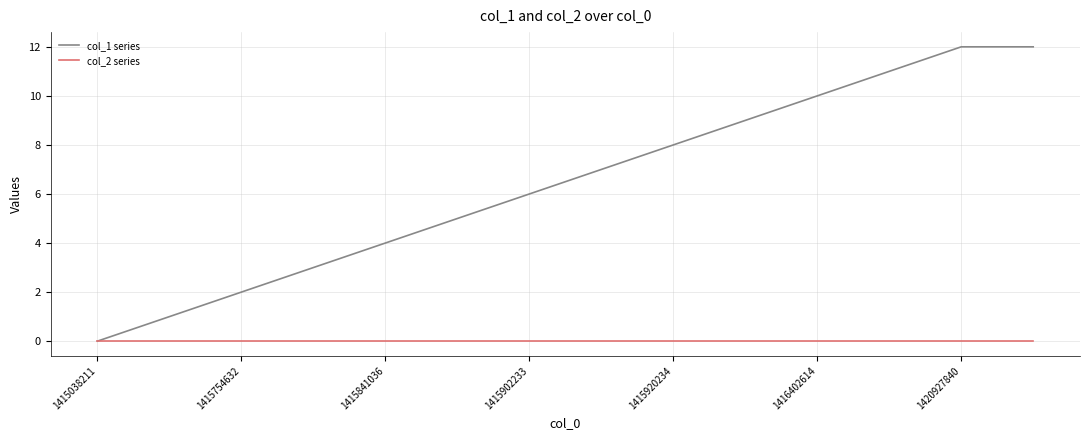

Which series has the largest total across all categories?

col_1 series